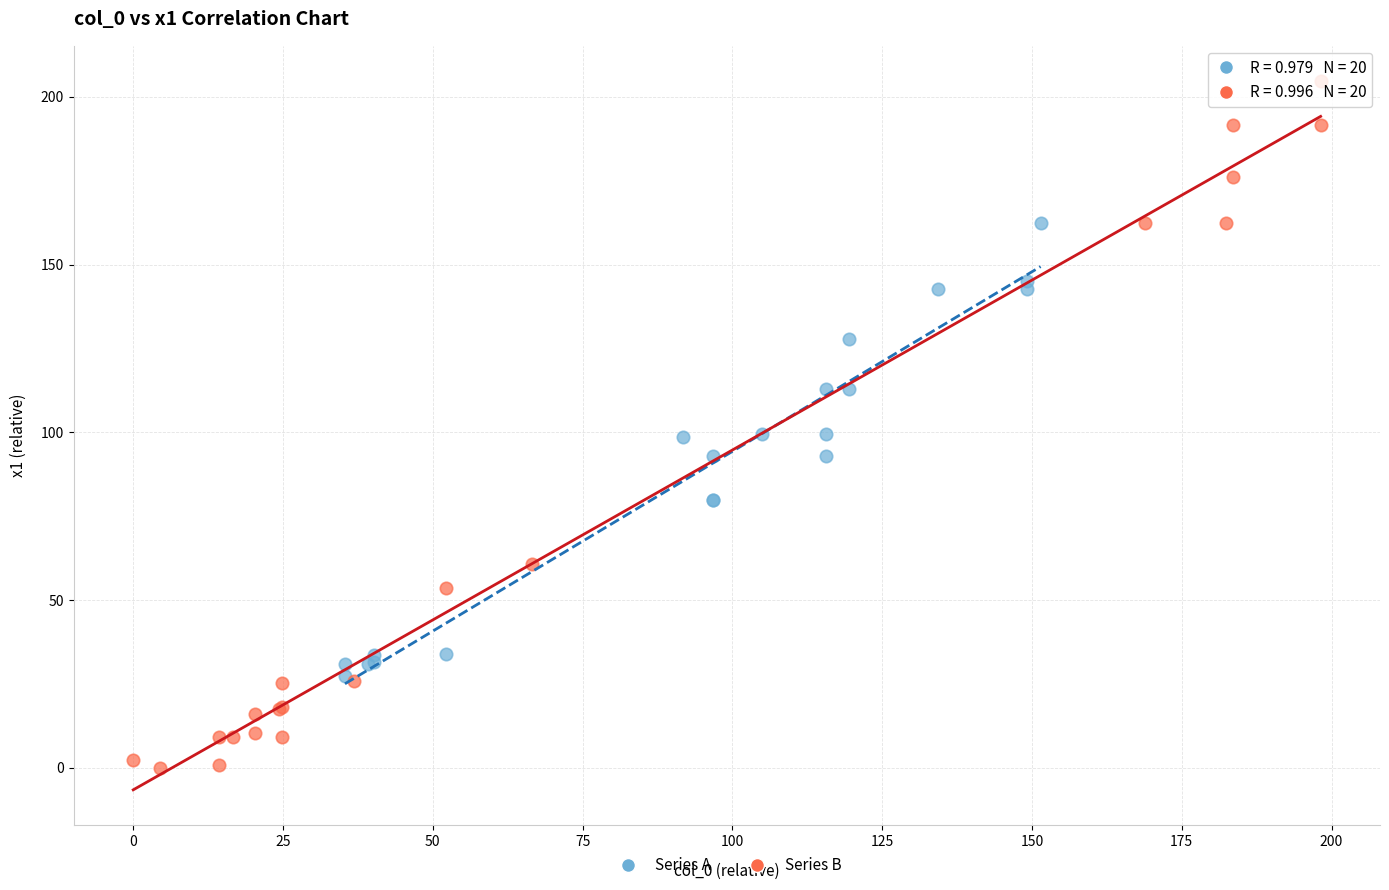

Which series has the largest Y range (max minus min)?

Series B